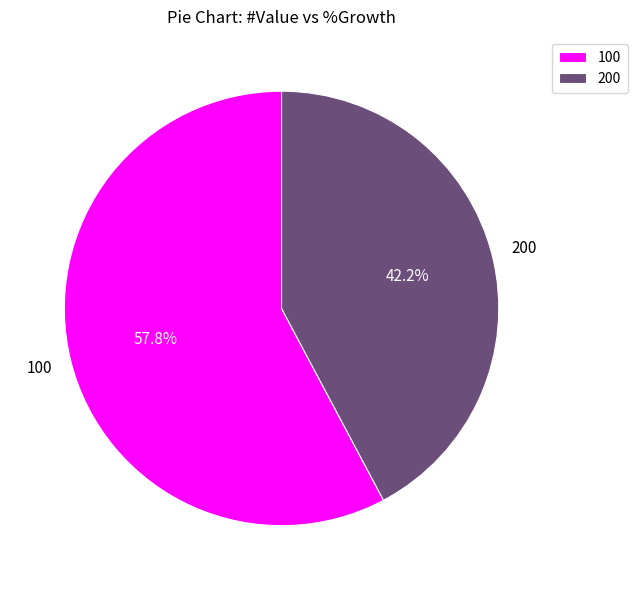

To the nearest percent, what is the difference between the 100 and 200 slice percentages?

16%